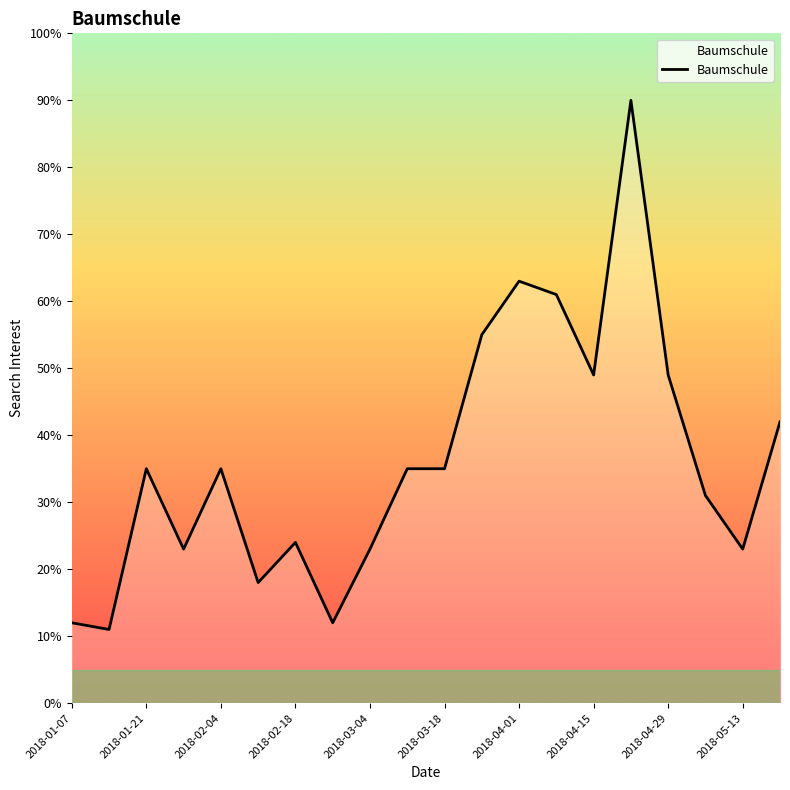

What is the maximum value shown in the chart?

90